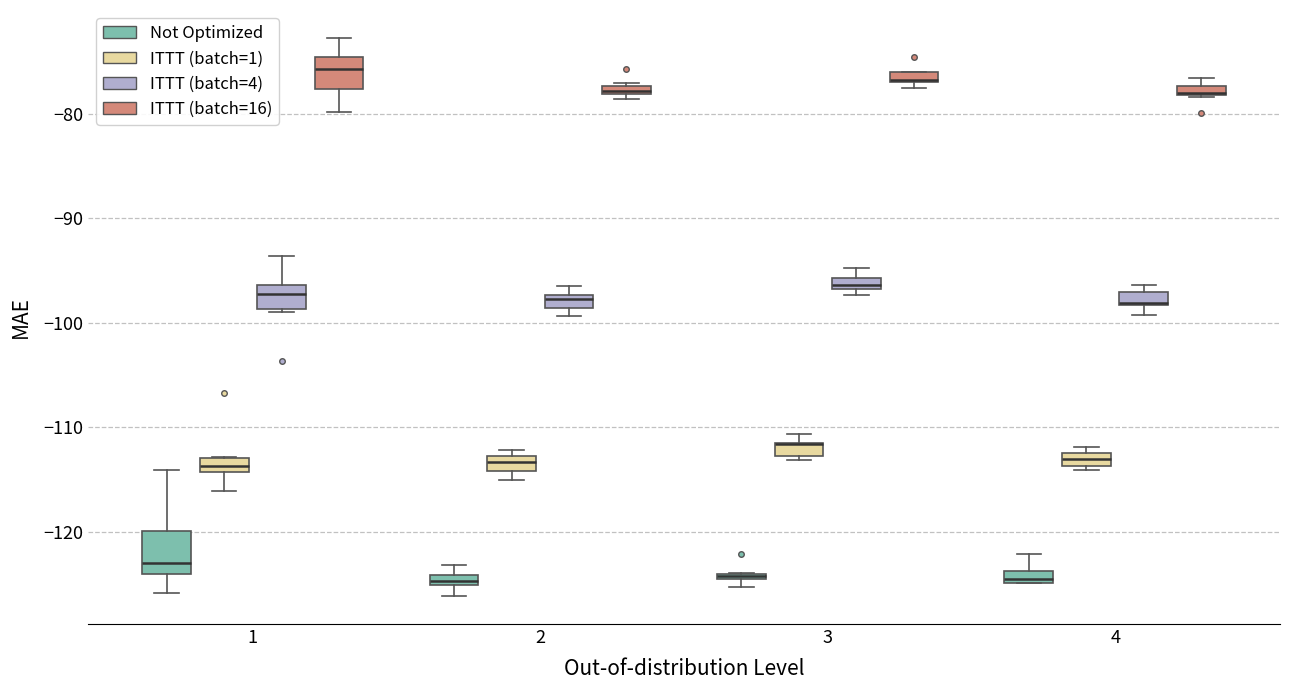

Where does the upper whisker of the box for 1 (ITTT (batch=4)) end on the y-axis? The values are not printed on the chart, so give them approximately, as read against the axis.

-94